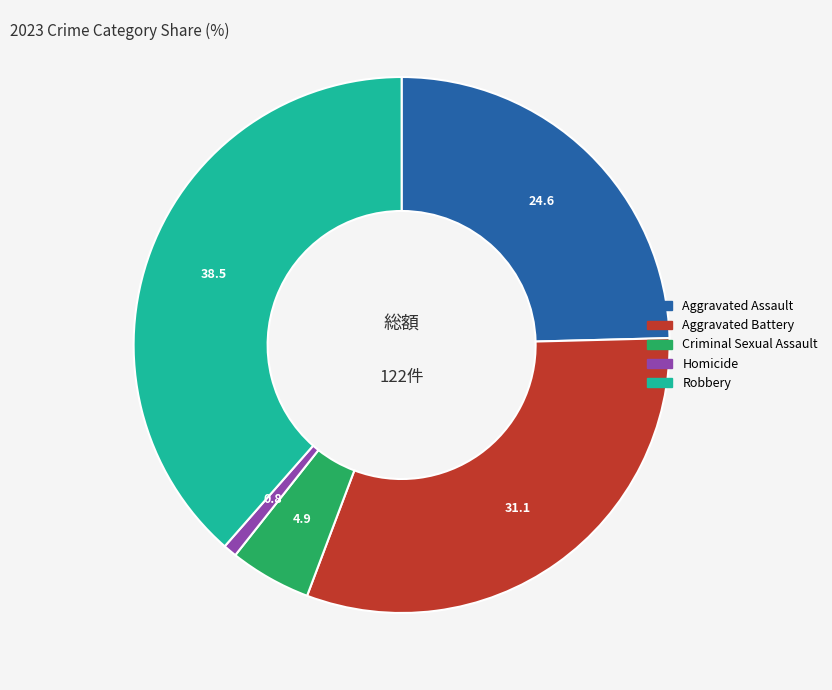

Is there a majority slice in this chart?

No